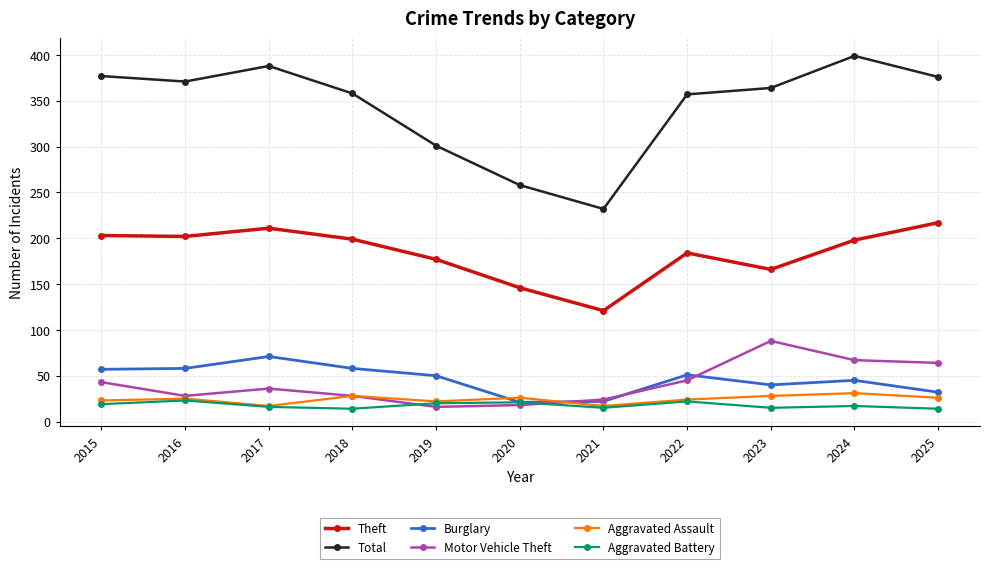

What is the value of the Aggravated Battery point at the 6th from the left?

21